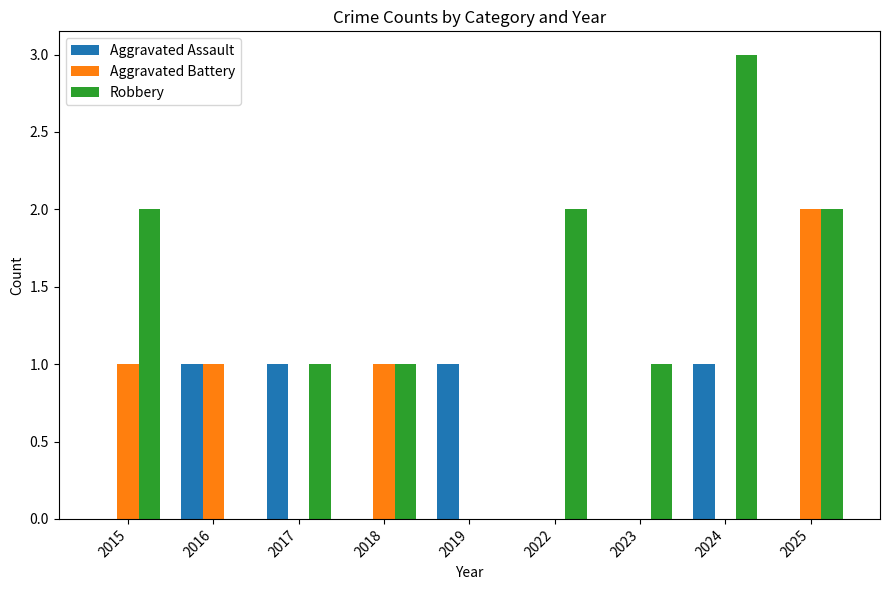

How many distinct data groups are displayed?

3